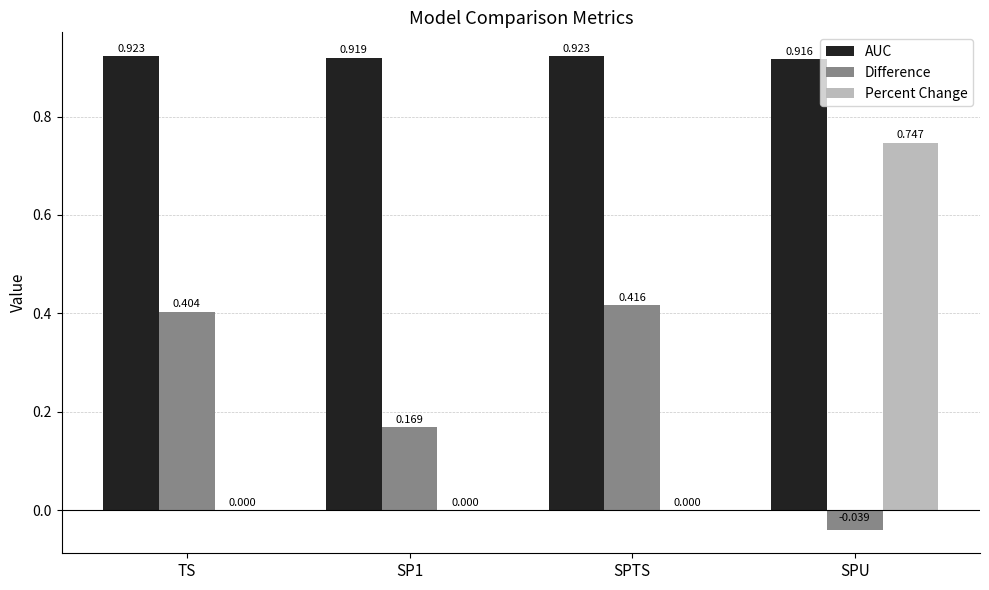

At which category is the sum across all series the highest?

SPU